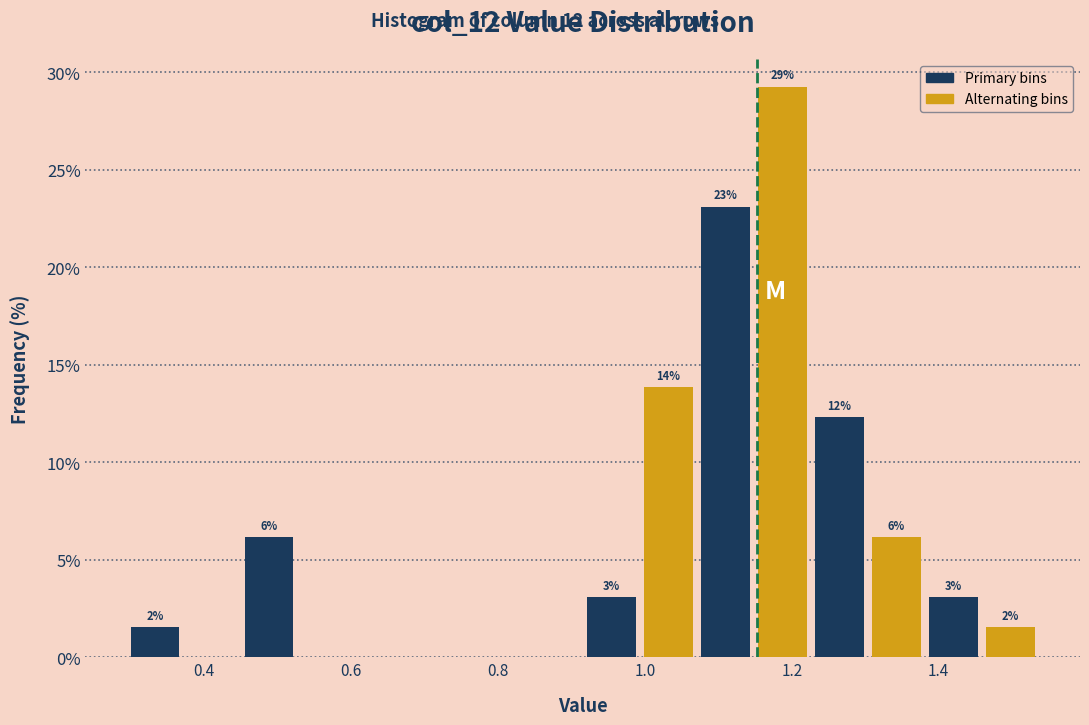

Read against the x-axis, roughly where is the centre of the tallest bar?

1.18